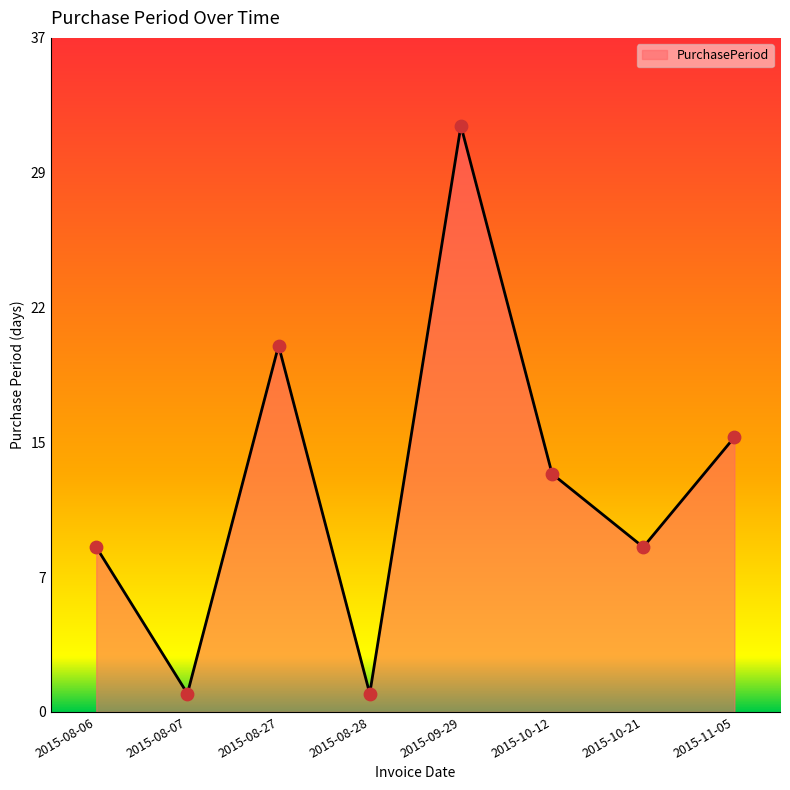

Approximately how many times larger is the value at 2015-08-27 compared to 2015-11-05?

1.3